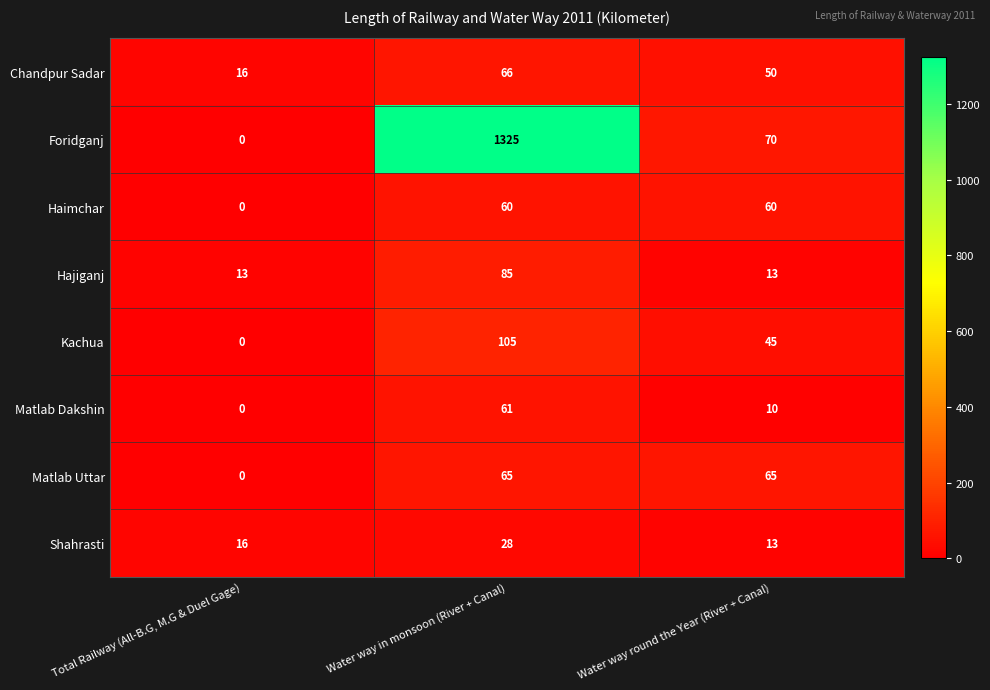

Rank the series by their maximum value, from highest to lowest.

Foridganj, Kachua, Hajiganj, Chandpur Sadar, Matlab Uttar, Matlab Dakshin, Haimchar, Shahrasti